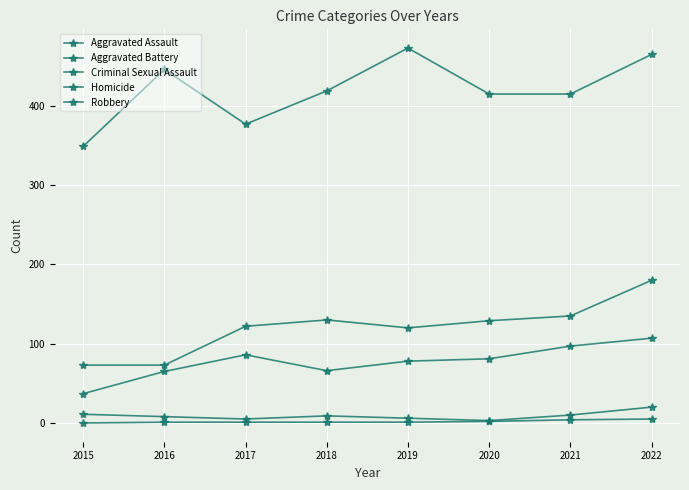

Does the chart have visible grid lines?

Yes